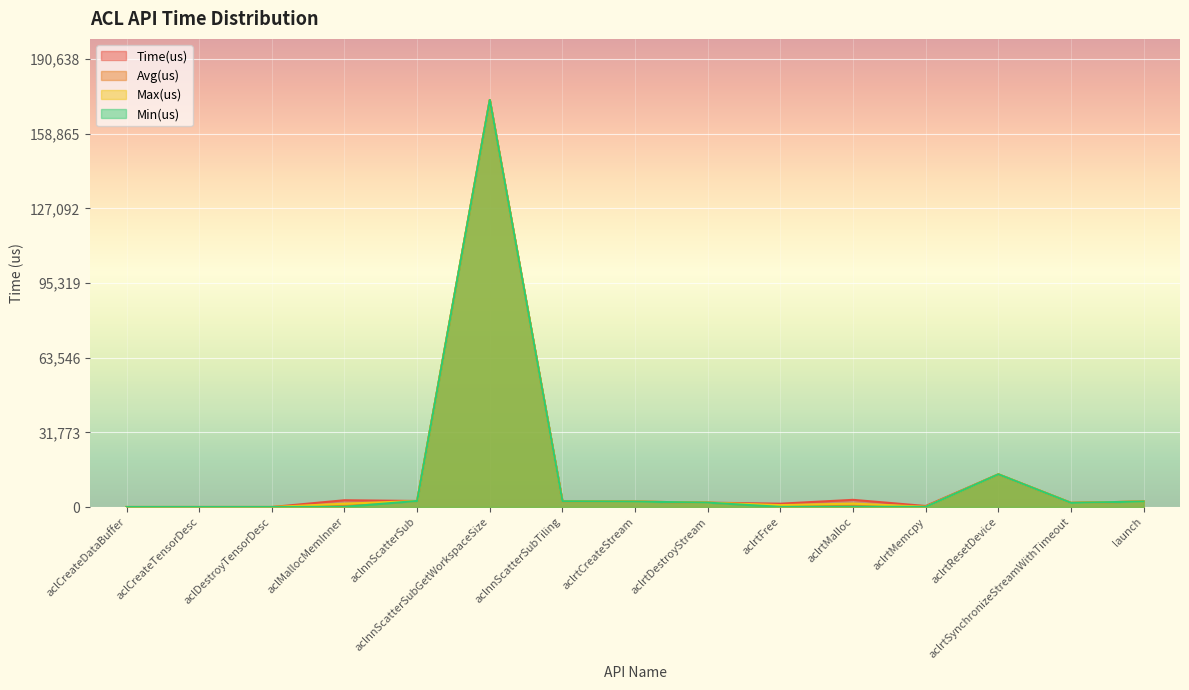

What is the total value across all series at aclnnScatterSub?

10271.0